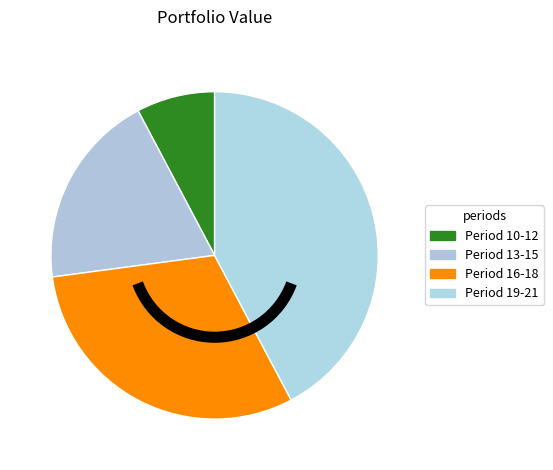

How many slices are in this pie chart?

4